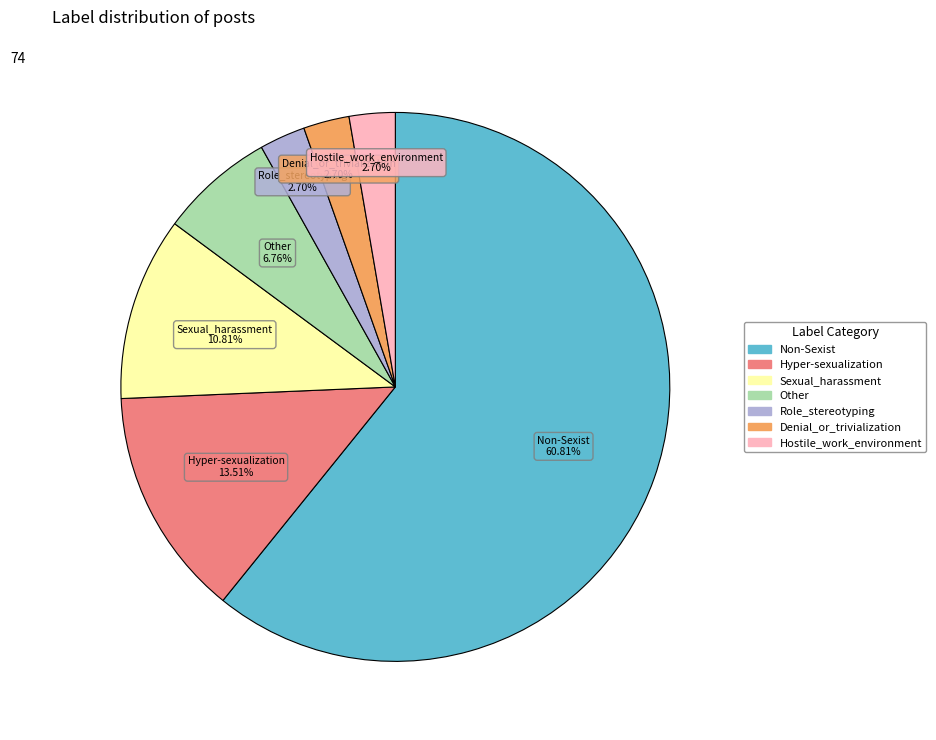

What percentage is the Sexual_harassment slice, to the nearest percent?

11%